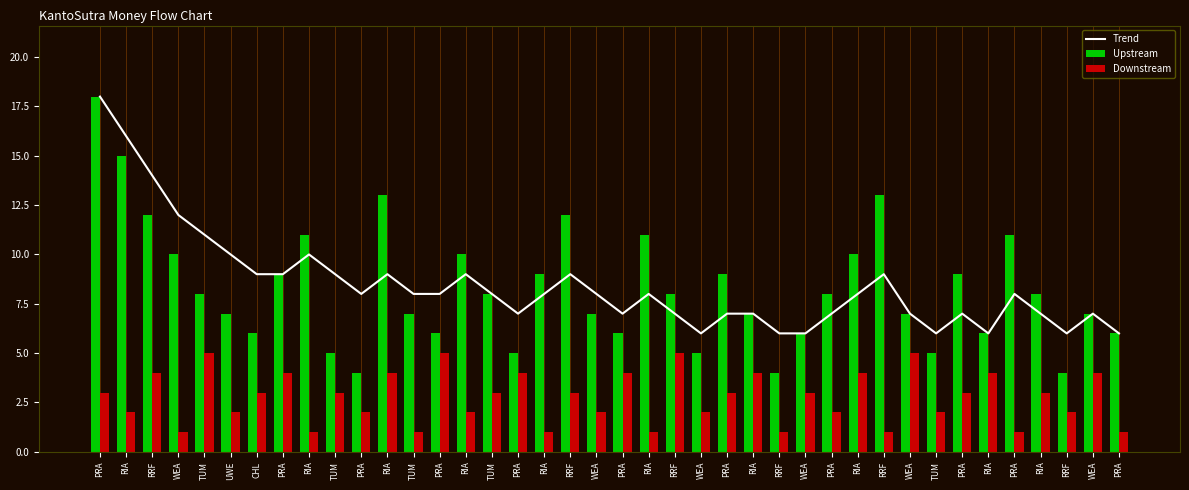

What is the label of the 24th bar from the right?

PRA